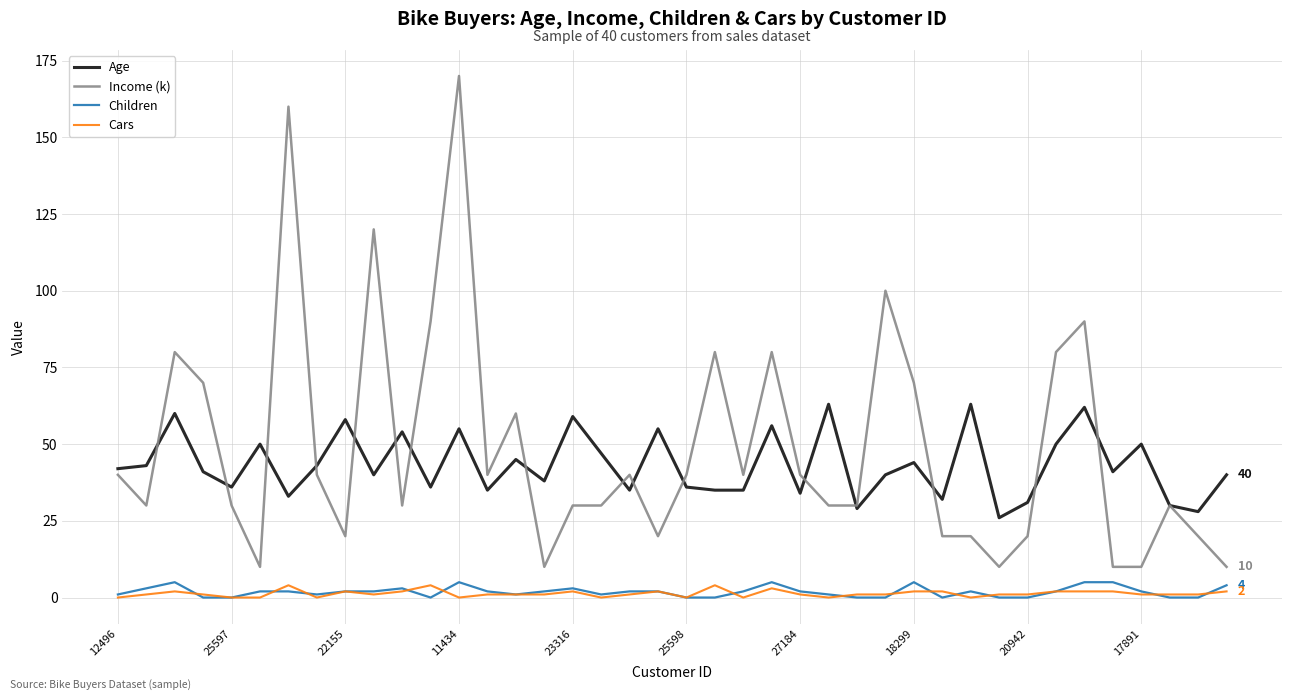

True or false: Income (k) and Cars intersect in this chart.

False